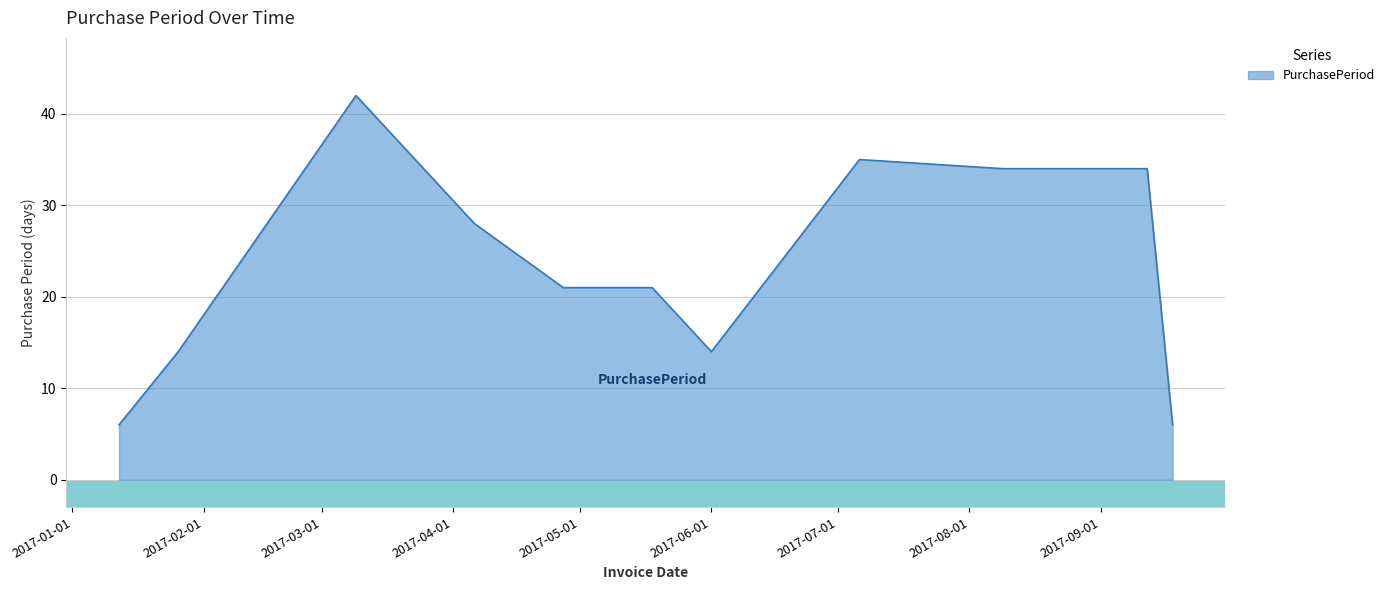

What is the difference between the maximum and minimum values?

36